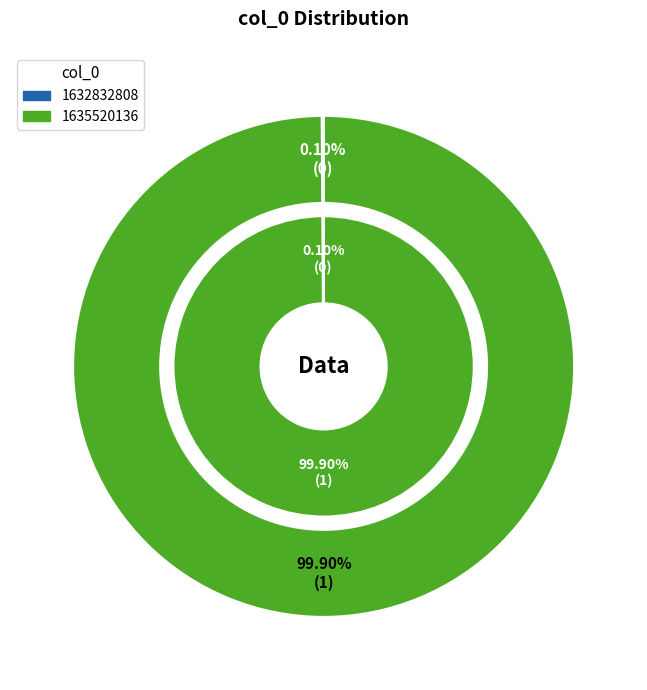

What is the smallest slice in the pie chart?

1632832808